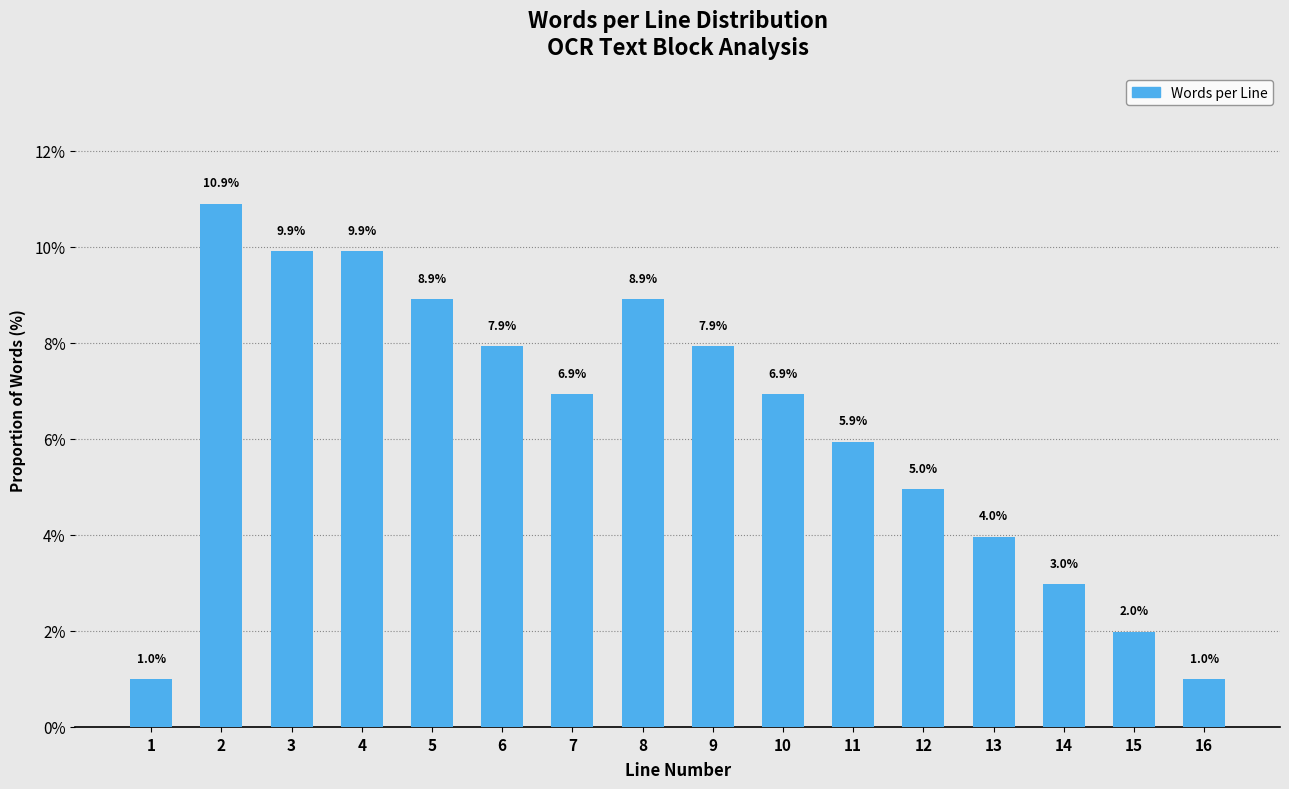

Reading left to right, list all the values displayed in this chart.

1=1.0	2=10.9	3=9.9	4=9.9	5=8.9	6=7.9	7=6.9	8=8.9	9=7.9	10=6.9	11=5.9	12=5.0	13=4.0	14=3.0	15=2.0	16=1.0